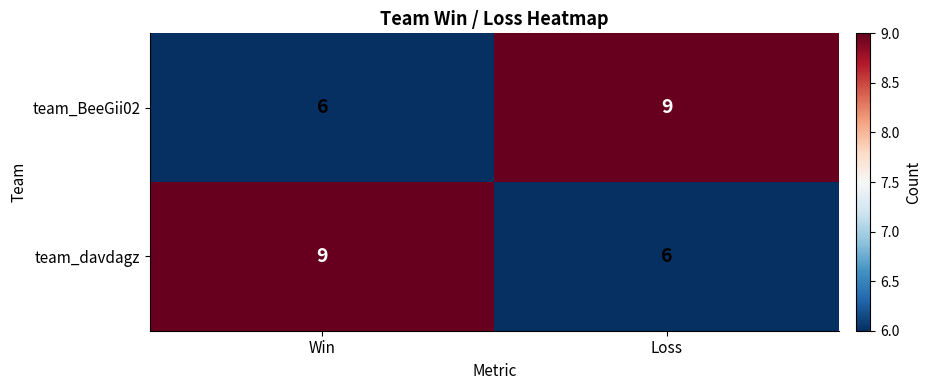

What is the difference between the team_BeeGii02 values at Win and Loss?

3